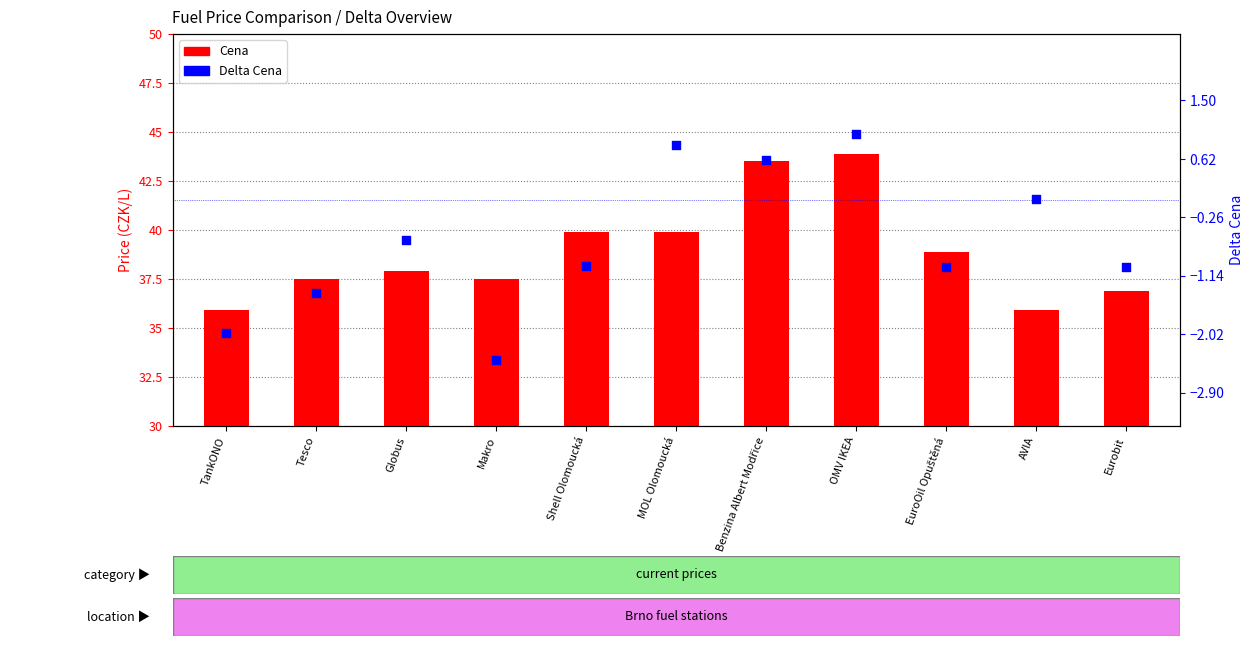

Which series contains the highest Y value?

Cena